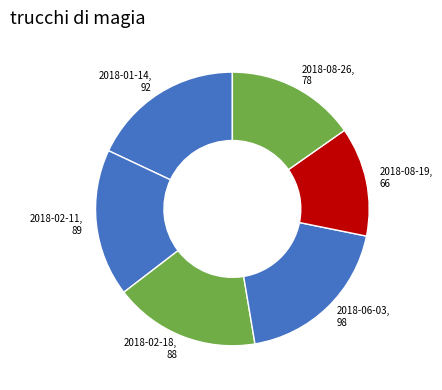

Combined, do 2018-08-26, 78 and 2018-01-14, 92 account for over 50%?

No